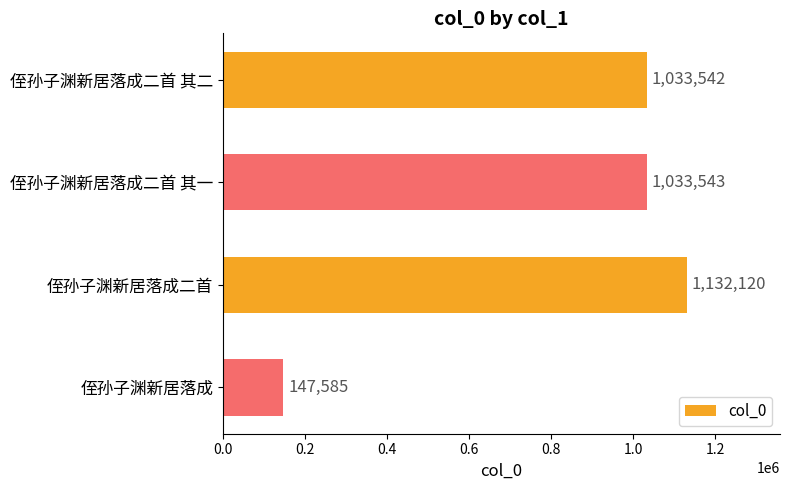

Reading top to bottom, list all the values displayed in this chart.

1033542	1033543	1132120	147585